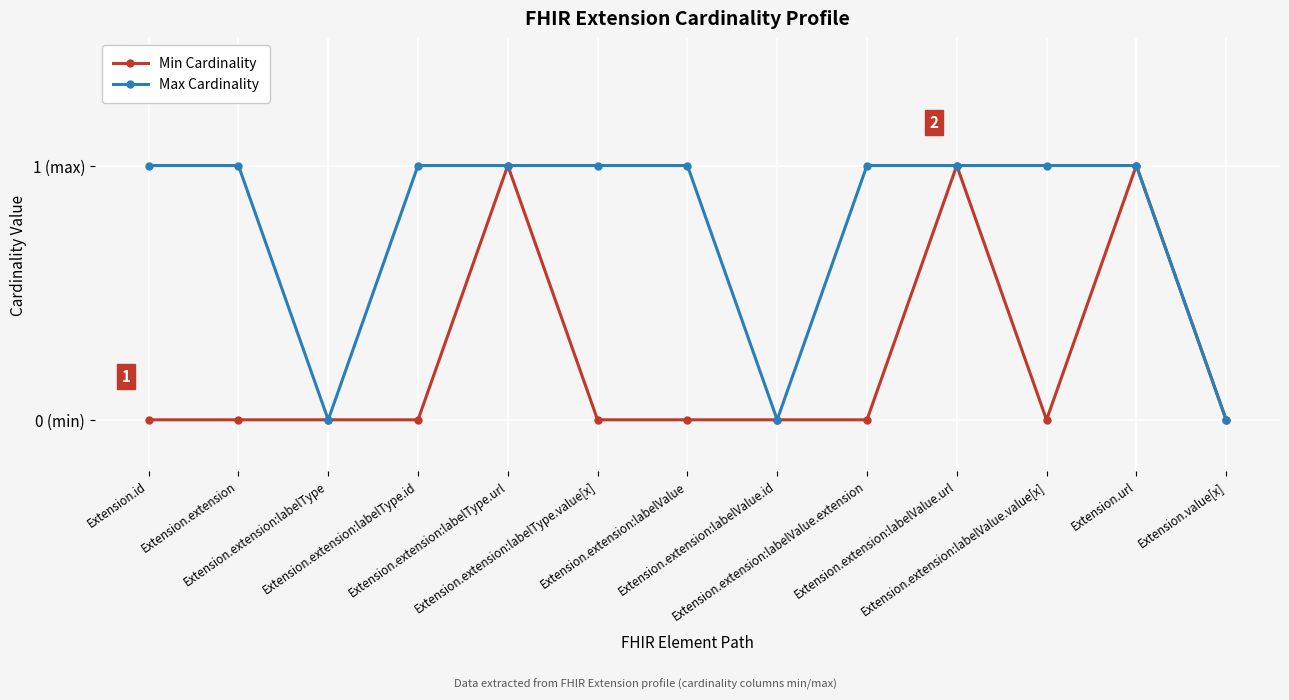

What are all the series names shown in the legend?

Min Cardinality, Max Cardinality